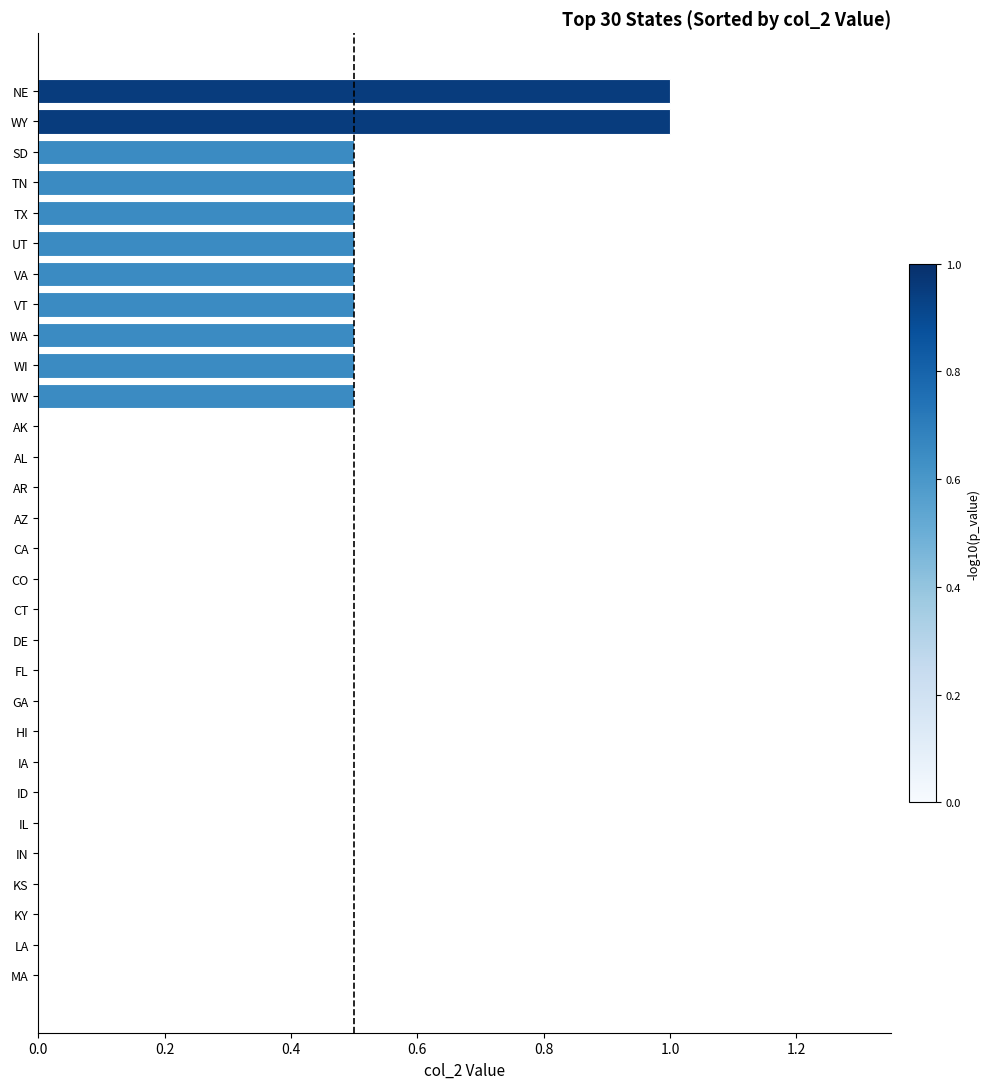

How many values are between 0 and 1?

30